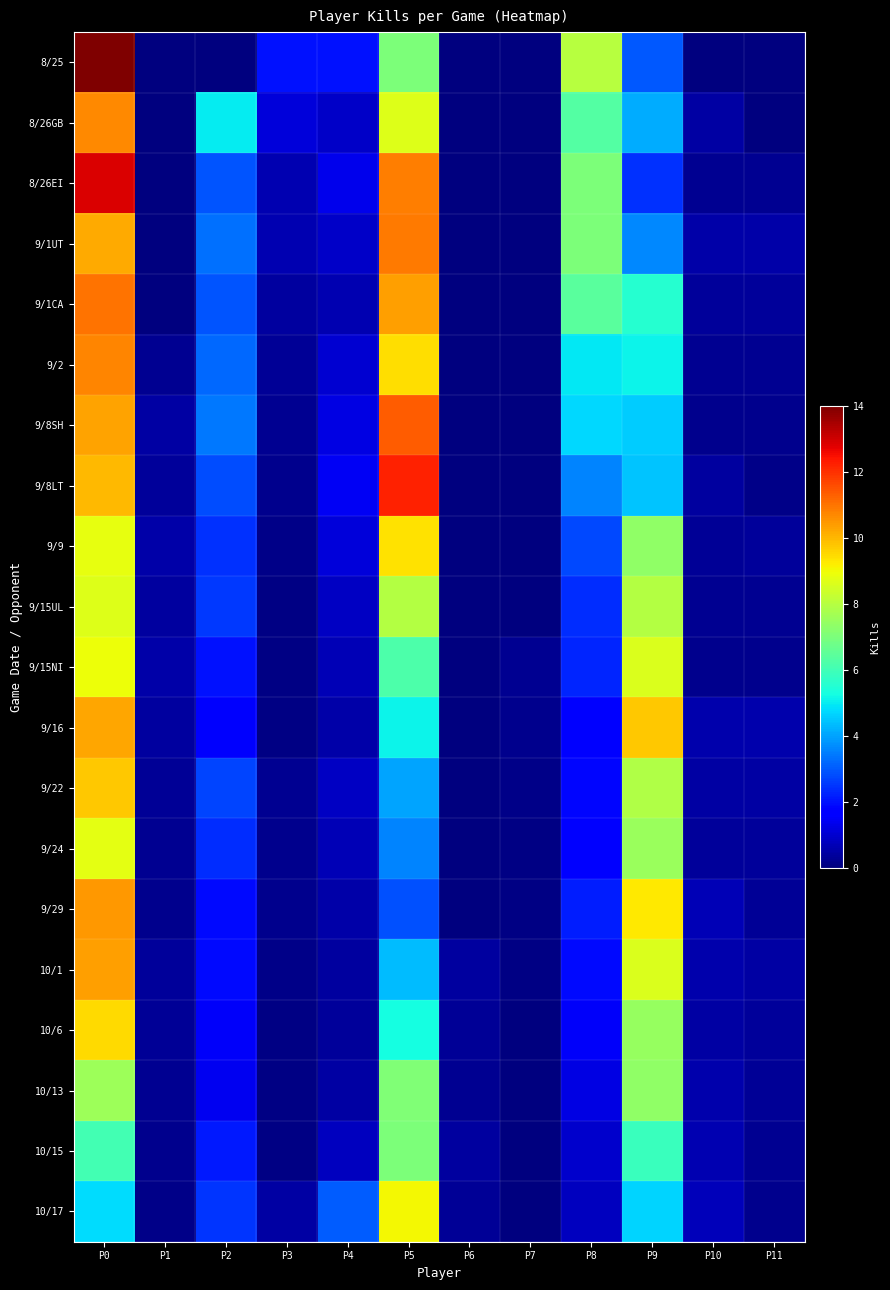

Count the number of data series in this chart.

20